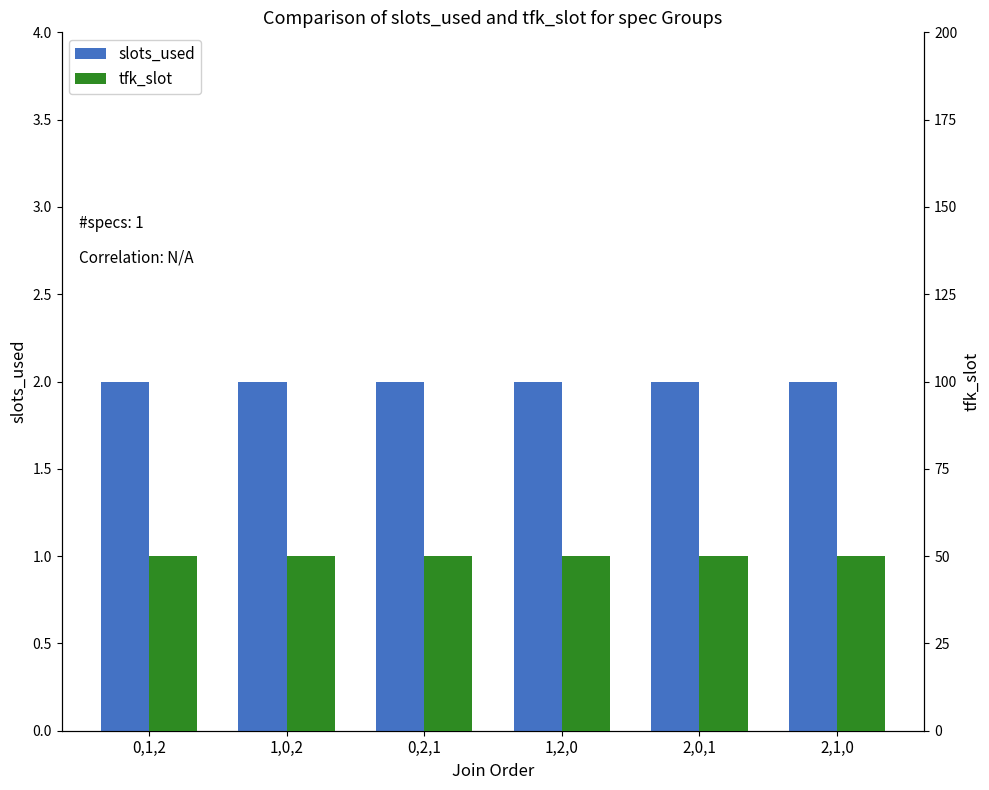

Which series changed the most between 0,2,1 and 1,2,0?

slots_used